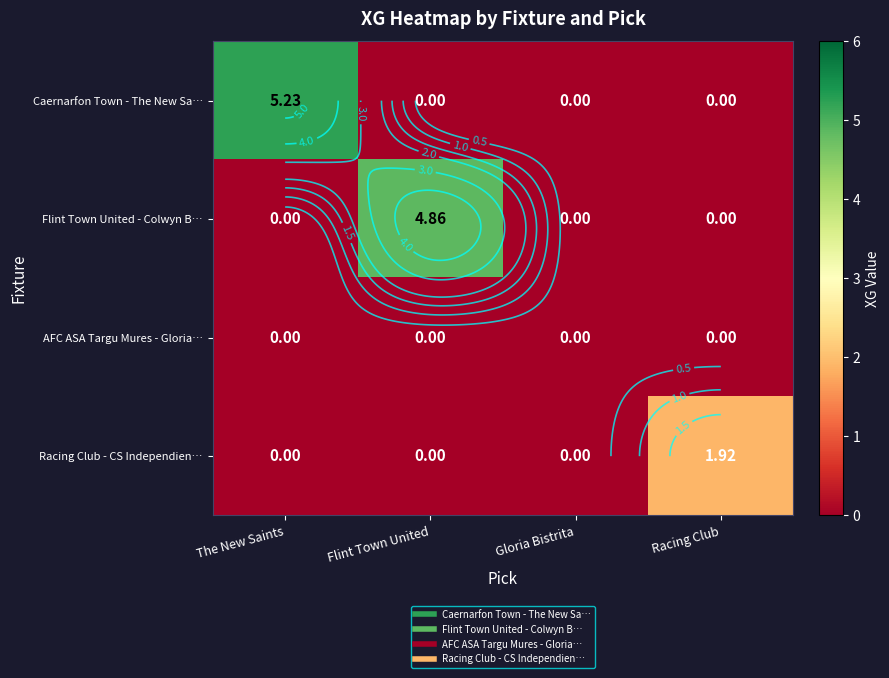

Which series changed the most between The New Saints and Flint Town United?

Caernarfon Town - The New Sa…